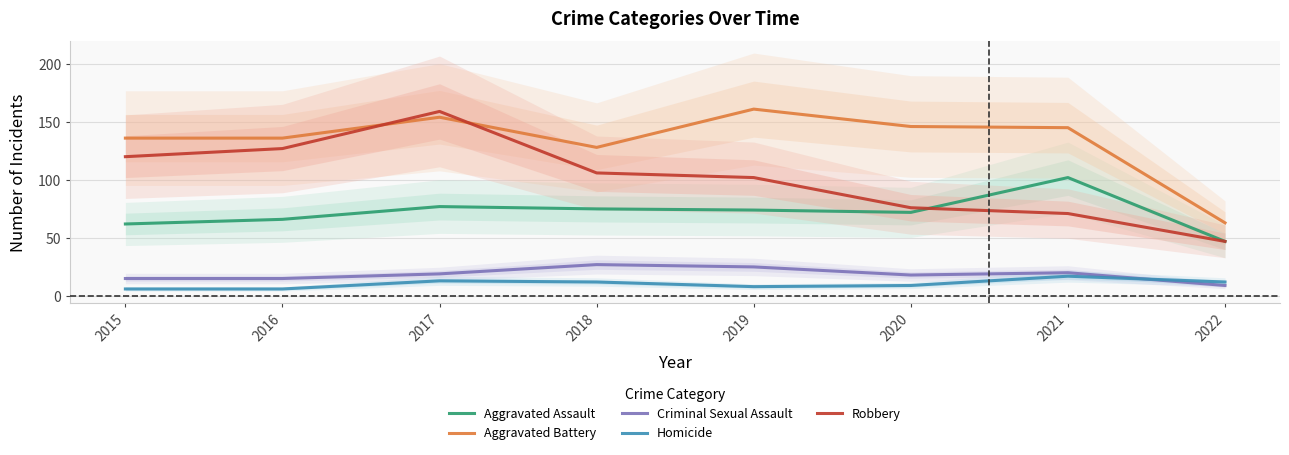

Between 2018 and 2019, which series saw the biggest shift?

Aggravated Battery